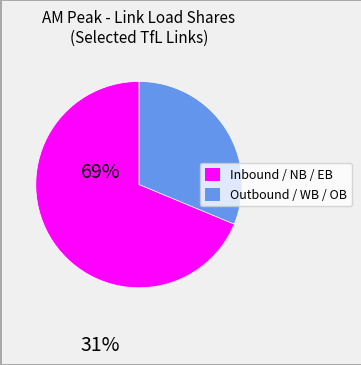

Does any single category account for the majority?

Yes